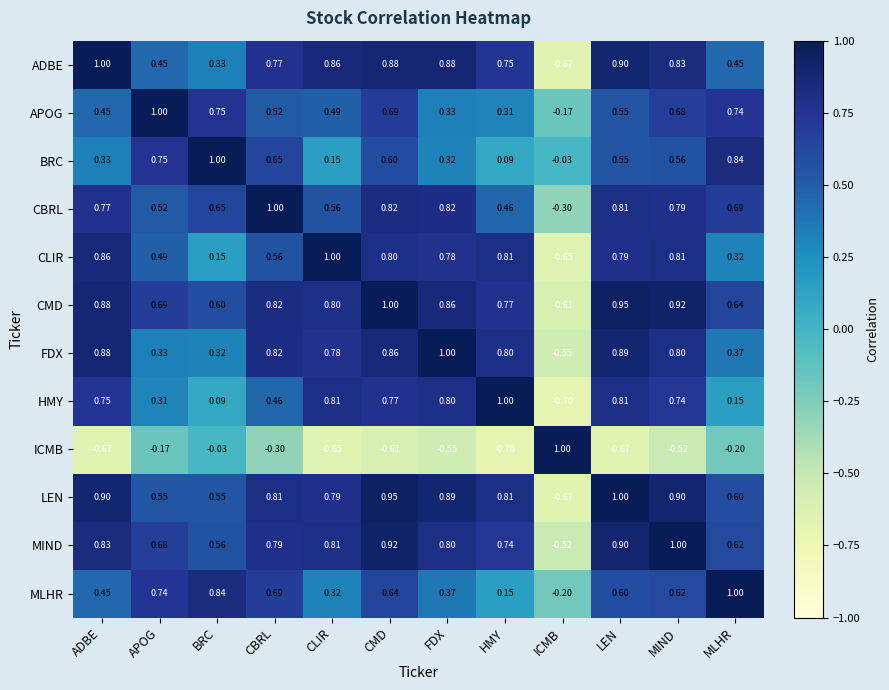

At which label does MLHR reach its minimum?

ICMB